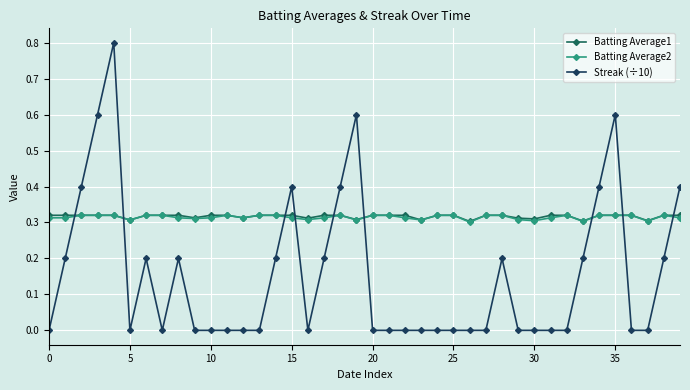

What is the greatest value displayed?

0.8